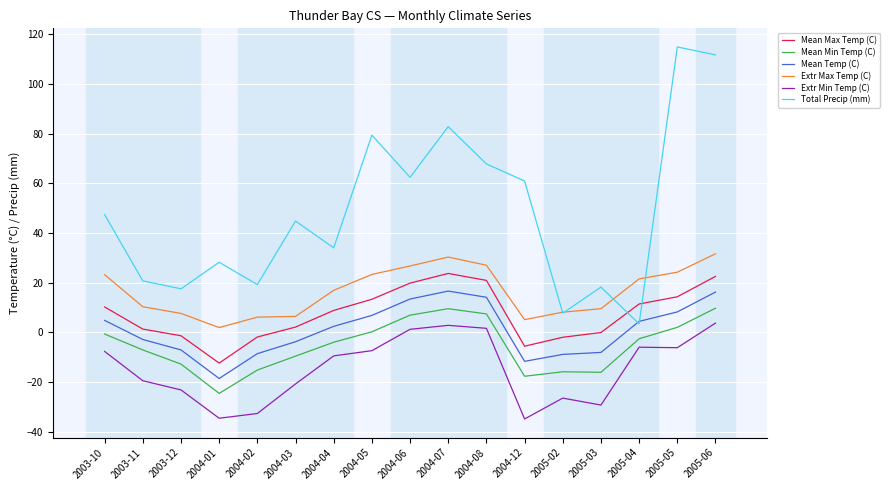

Is the value of Extr Max Temp (C) at 2005-03 greater than the value of Mean Max Temp (C) at 2004-02?

Yes